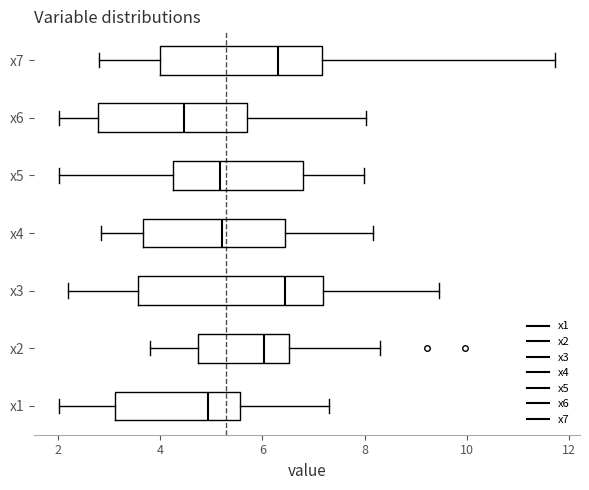

Comparing the boxes themselves (not the whiskers), which one is the widest?

x3